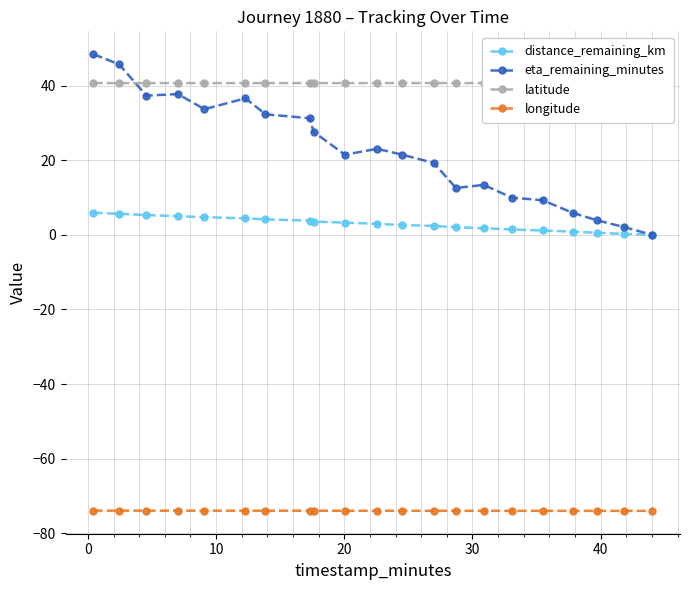

True or false: distance_remaining_km and longitude intersect in this chart.

False